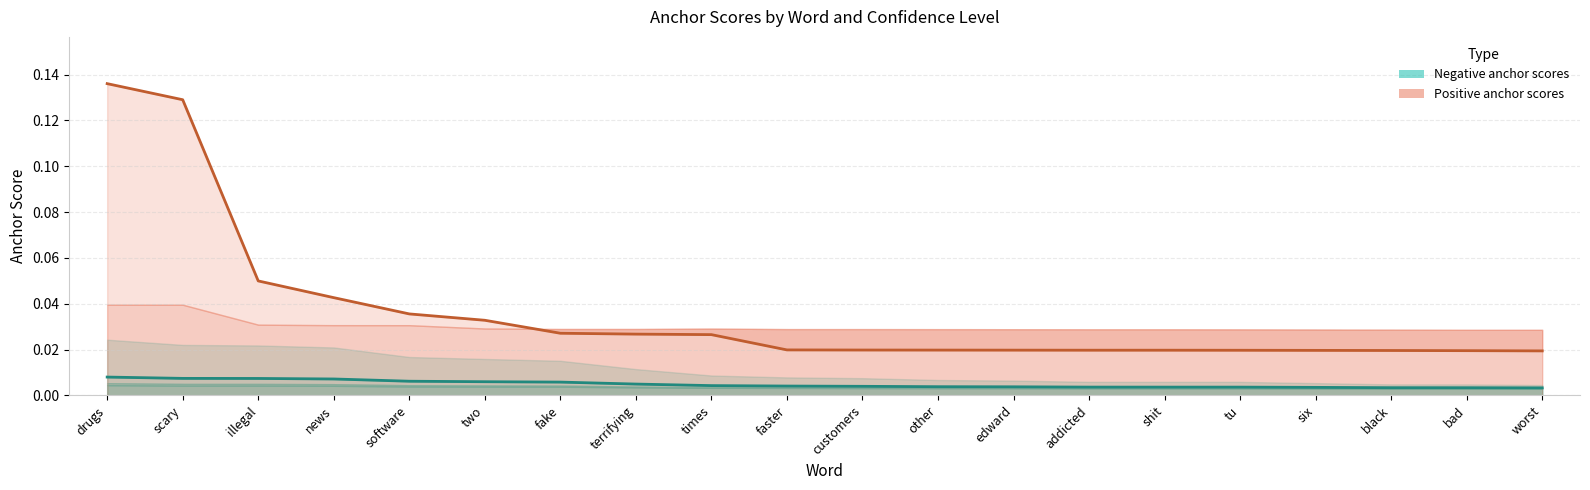

How many lines are shown in the chart?

2